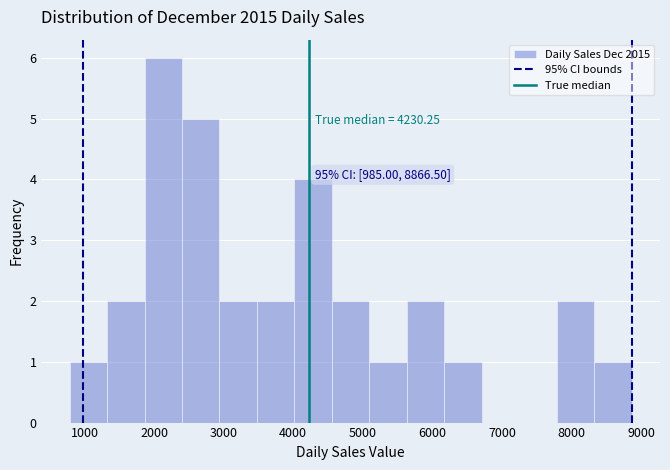

Which range on the x-axis has the tallest bar?

1900 to 2400